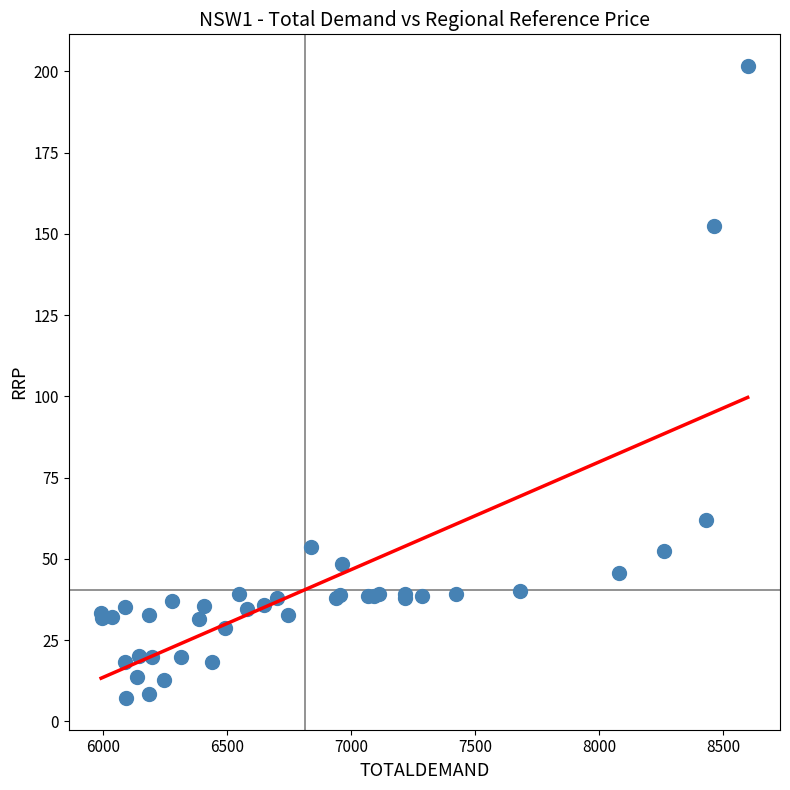

What Y value in the scatter plot is closest to 104?

61.9